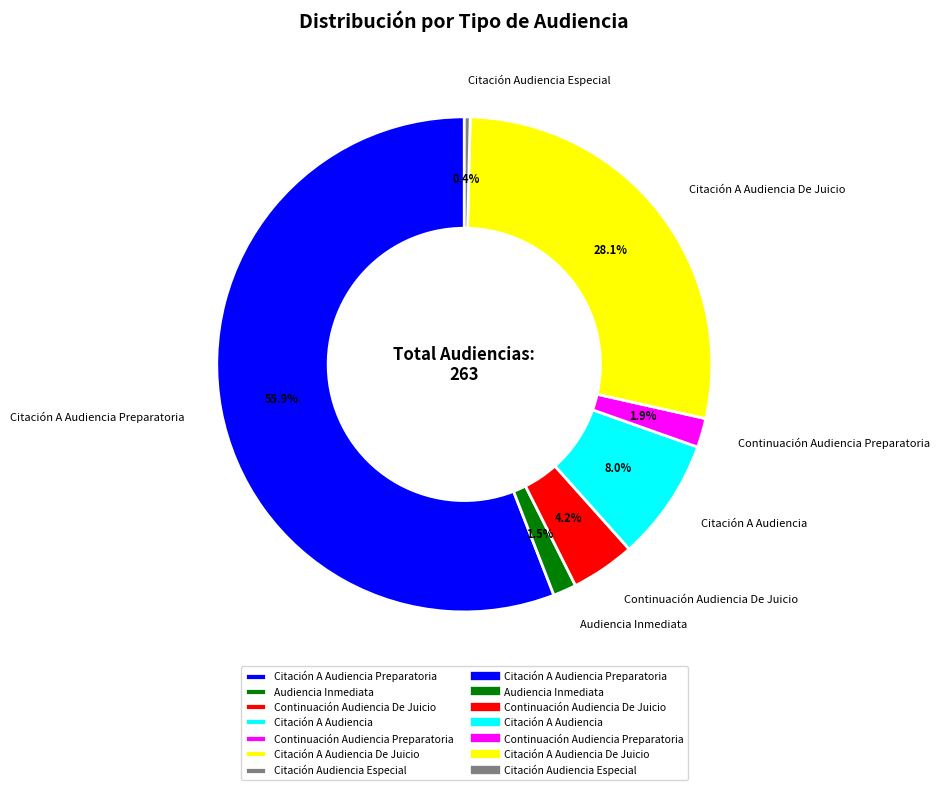

What percentage do Citación Audiencia Especial and Continuación Audiencia Preparatoria together represent?

2.3%